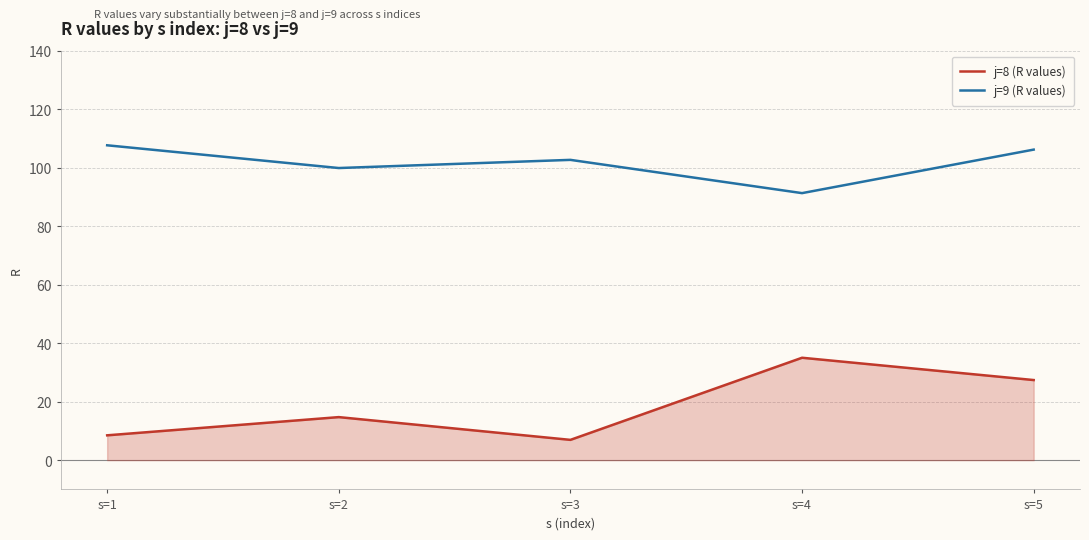

Reading left to right, extract all data points from this chart.

j=8 (R values): 8.5	14.7	6.9	35.0	27.4
j=9 (R values): 107.7	99.9	102.7	91.3	106.2